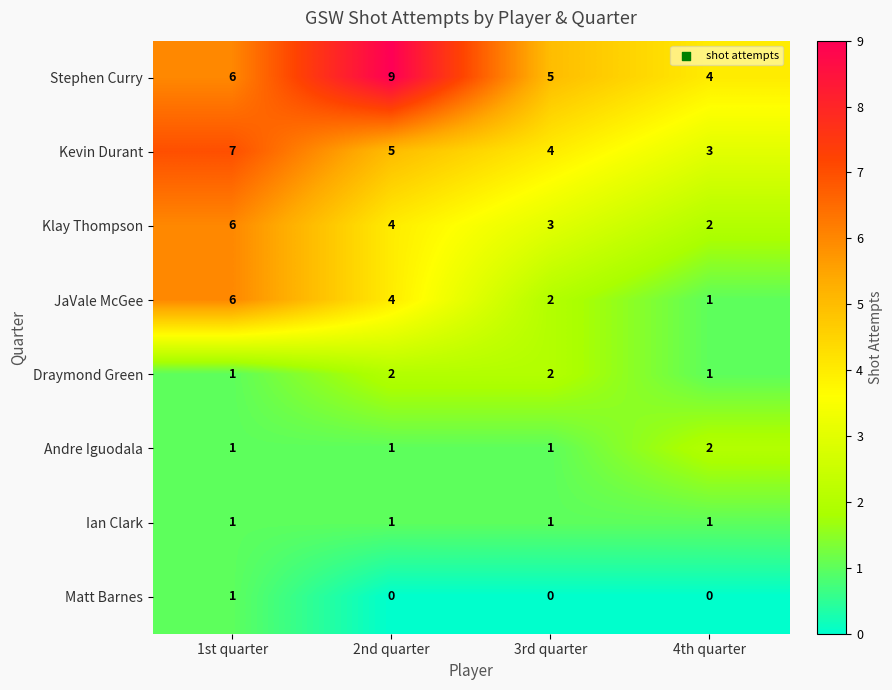

How many distinct data groups are displayed?

8